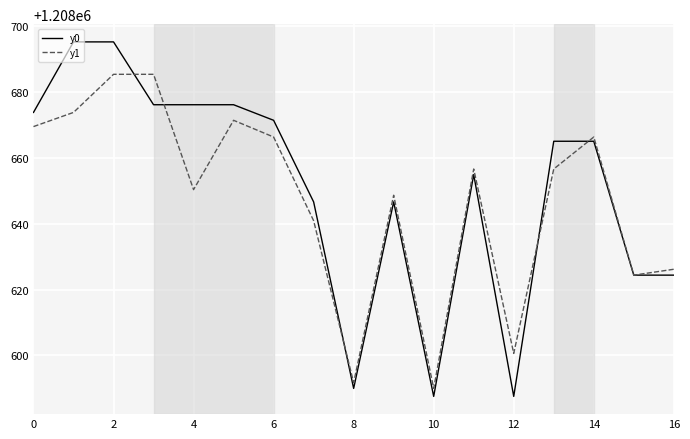

What is the greatest value displayed?

1208695.1